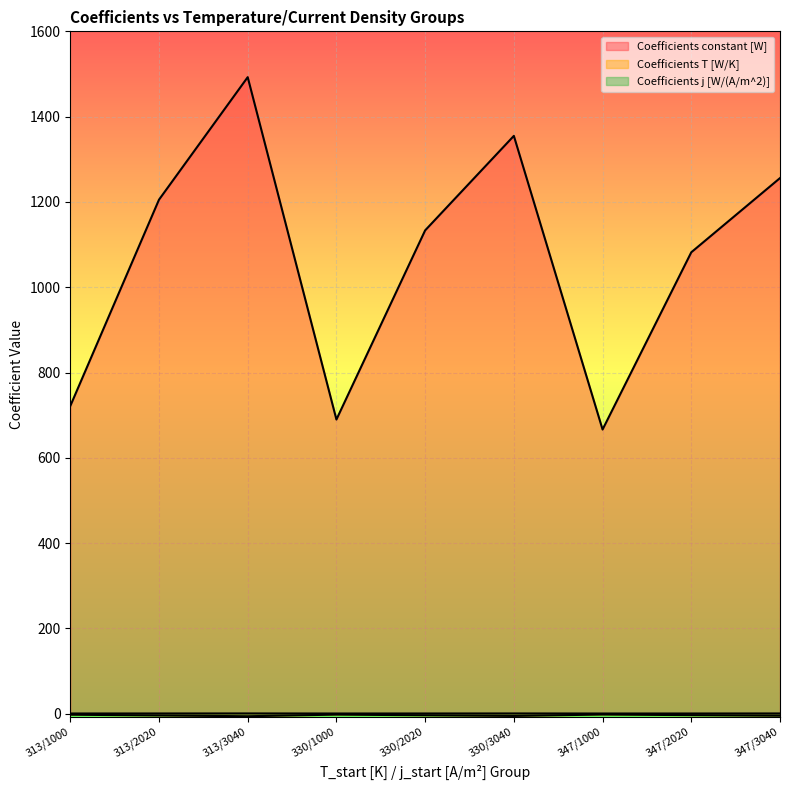

At which category is the sum across all series the highest?

313/3040